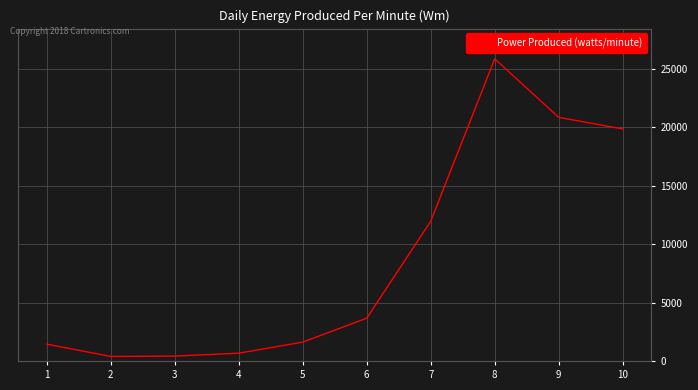

True or false: the data shows 25874 at 8.

True